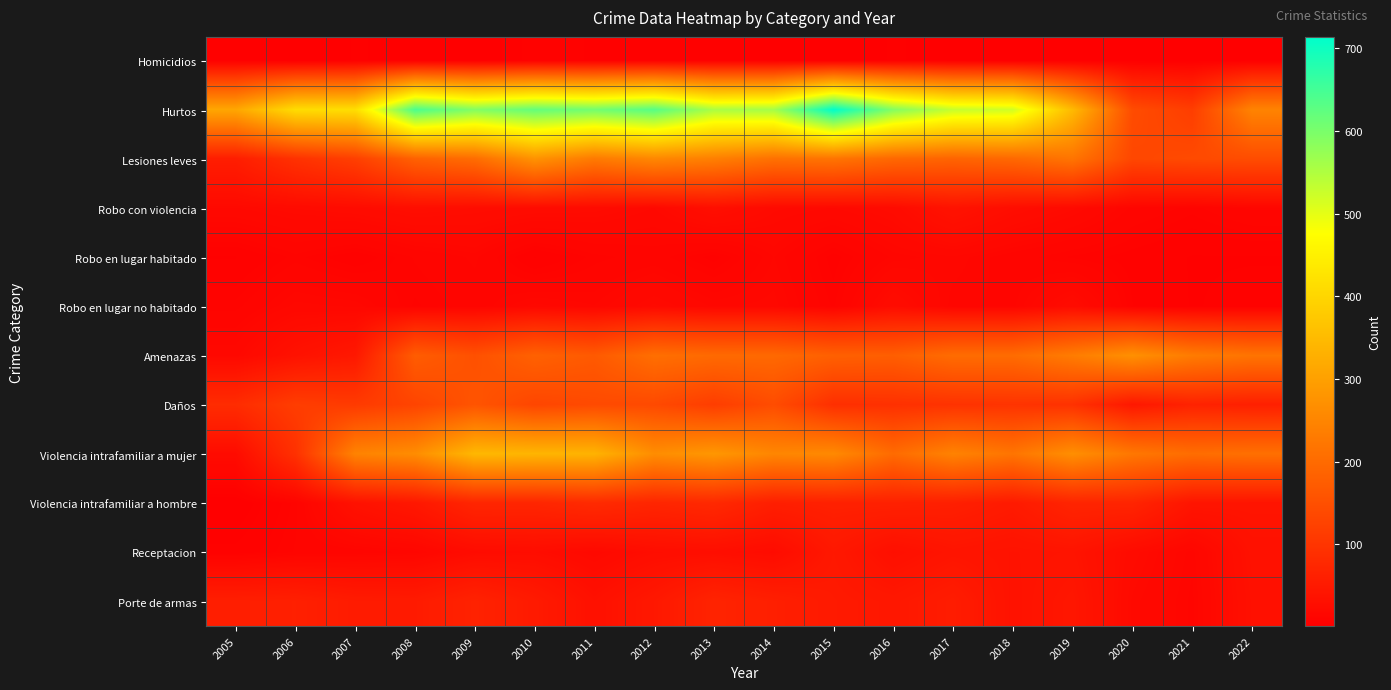

Reading left to right, transcribe all the data shown in this chart.

Homicidios: 2005=4	2006=1	2007=4	2008=3	2009=2	2010=6	2011=5	2012=5	2013=5	2014=3	2015=2	2016=4	2017=3	2018=1	2019=3	2020=2	2021=2	2022=3
Hurtos: 2005=312	2006=413	2007=416	2008=644	2009=592	2010=621	2011=607	2012=633	2013=555	2014=561	2015=714	2016=592	2017=530	2018=520	2019=348	2020=143	2021=117	2022=247
Lesiones leves: 2005=57	2006=94	2007=120	2008=183	2009=204	2010=275	2011=229	2012=254	2013=239	2014=212	2015=218	2016=195	2017=188	2018=196	2019=219	2020=134	2021=140	2022=144
Robo con violencia: 2005=19	2006=22	2007=24	2008=28	2009=26	2010=24	2011=23	2012=19	2013=29	2014=21	2015=19	2016=23	2017=37	2018=27	2019=21	2020=13	2021=10	2022=14
Robo en lugar habitado: 2005=5	2006=10	2007=6	2008=11	2009=14	2010=5	2011=10	2012=12	2013=7	2014=15	2015=7	2016=14	2017=16	2018=12	2019=9	2020=7	2021=5	2022=5
Robo en lugar no habitado: 2005=10	2006=17	2007=16	2008=9	2009=12	2010=17	2011=15	2012=21	2013=16	2014=17	2015=9	2016=25	2017=14	2018=13	2019=24	2020=8	2021=5	2022=6
Amenazas: 2005=18	2006=35	2007=47	2008=174	2009=152	2010=183	2011=169	2012=208	2013=199	2014=197	2015=181	2016=178	2017=203	2018=203	2019=233	2020=271	2021=232	2022=218
Daños: 2005=84	2006=116	2007=111	2008=129	2009=159	2010=132	2011=140	2012=139	2013=116	2014=144	2015=90	2016=92	2017=96	2018=98	2019=94	2020=46	2021=66	2022=61
Violencia intrafamiliar a mujer: 2005=24	2006=93	2007=246	2008=264	2009=344	2010=339	2011=335	2012=265	2013=283	2014=252	2015=258	2016=201	2017=245	2018=219	2019=268	2020=224	2021=205	2022=210
Violencia intrafamiliar a hombre: 2005=1	2006=10	2007=35	2008=46	2009=72	2010=72	2011=81	2012=72	2013=78	2014=59	2015=63	2016=63	2017=60	2018=51	2019=70	2020=70	2021=41	2022=40
Receptacion: 2005=6	2006=11	2007=12	2008=14	2009=24	2010=26	2011=19	2012=27	2013=29	2014=24	2015=47	2016=31	2017=40	2018=37	2019=39	2020=23	2021=14	2022=34
Porte de armas: 2005=59	2006=61	2007=53	2008=52	2009=66	2010=51	2011=33	2012=47	2013=68	2014=60	2015=50	2016=46	2017=55	2018=36	2019=44	2020=20	2021=13	2022=32